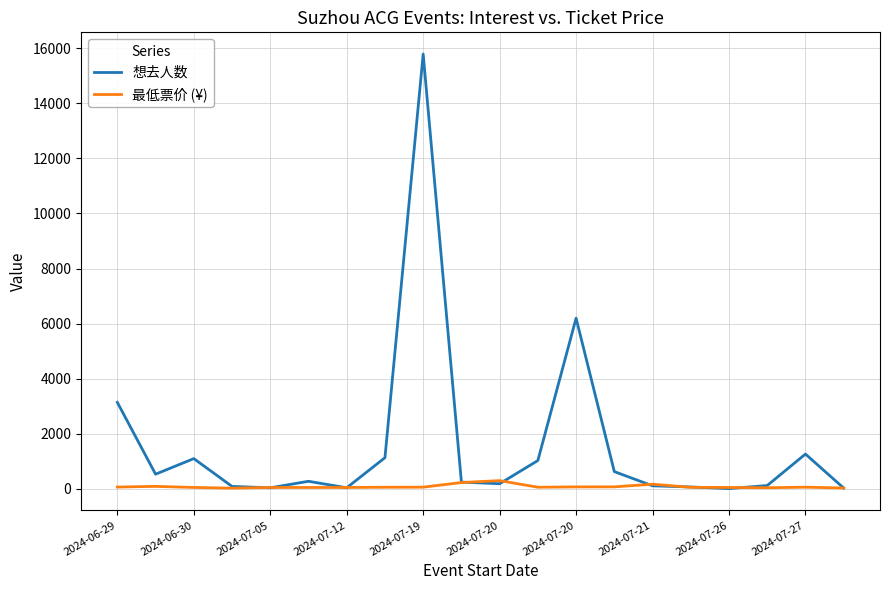

Which series has the largest range (max minus min)?

想去人数